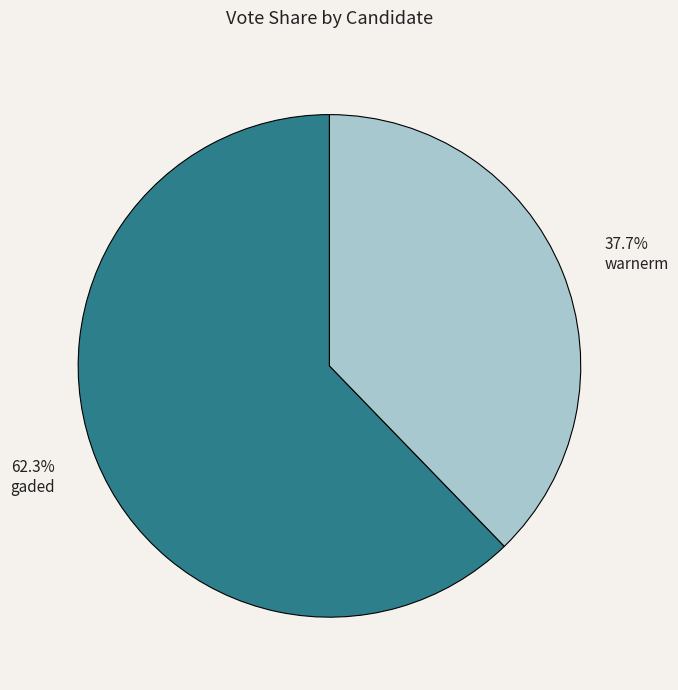

What is the largest slice in the pie chart?

gaded